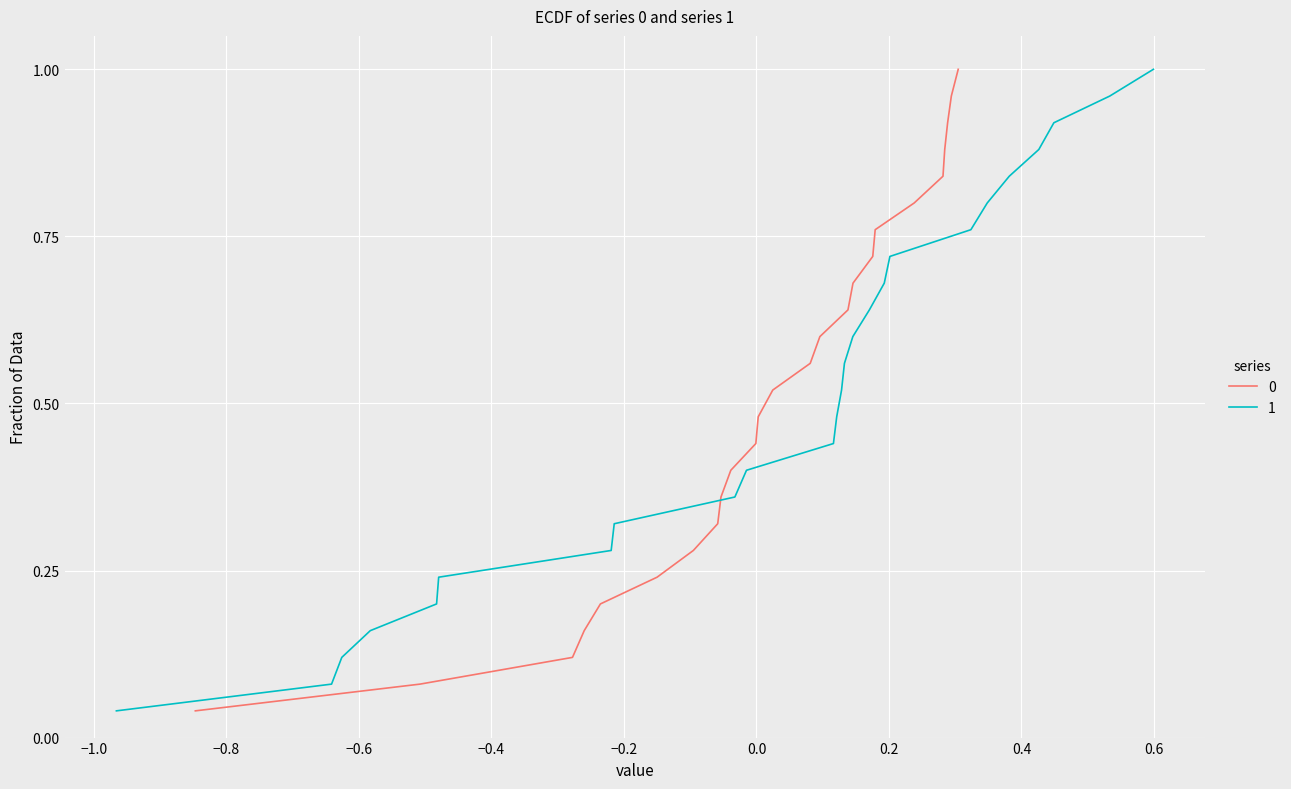

True or false: 0 and 1 intersect in this chart.

True